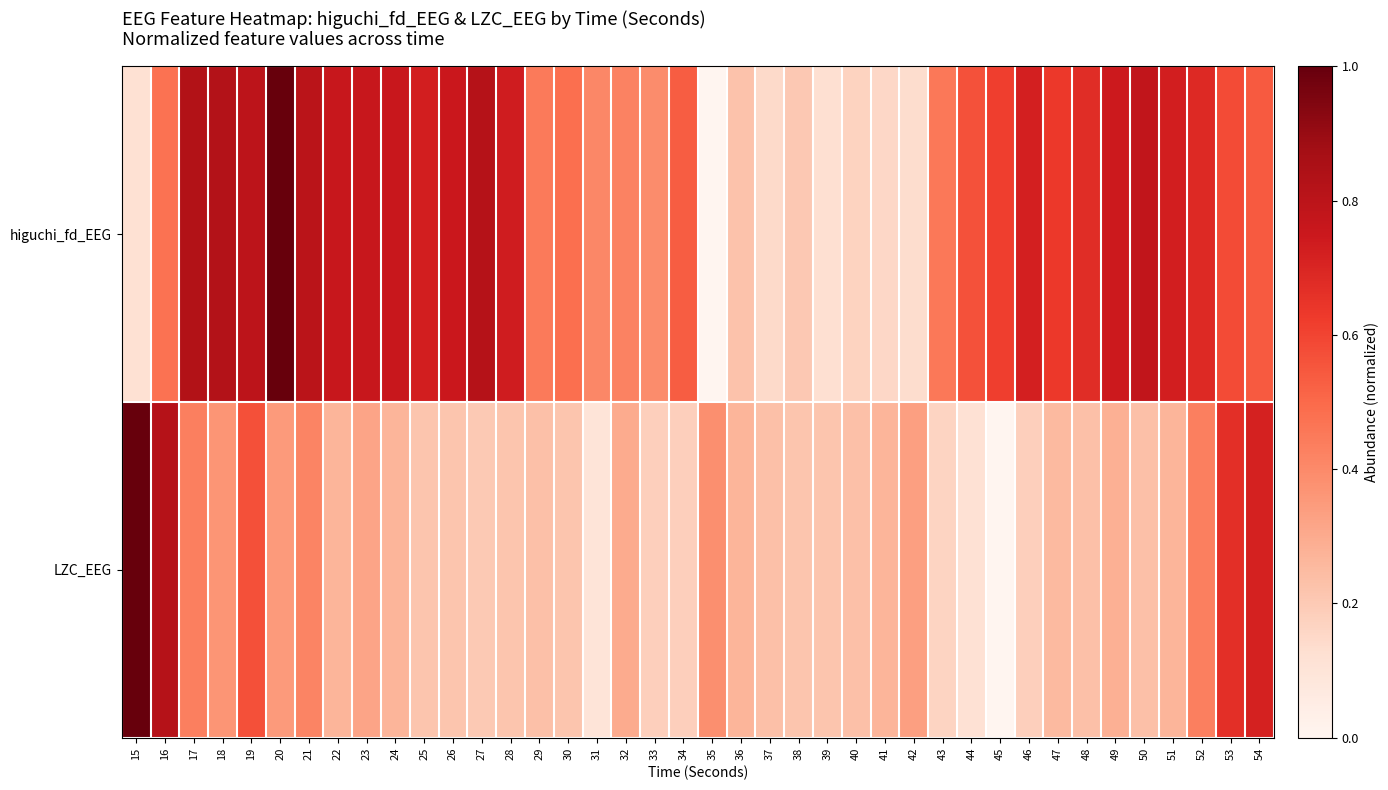

How many series are shown in this chart?

2